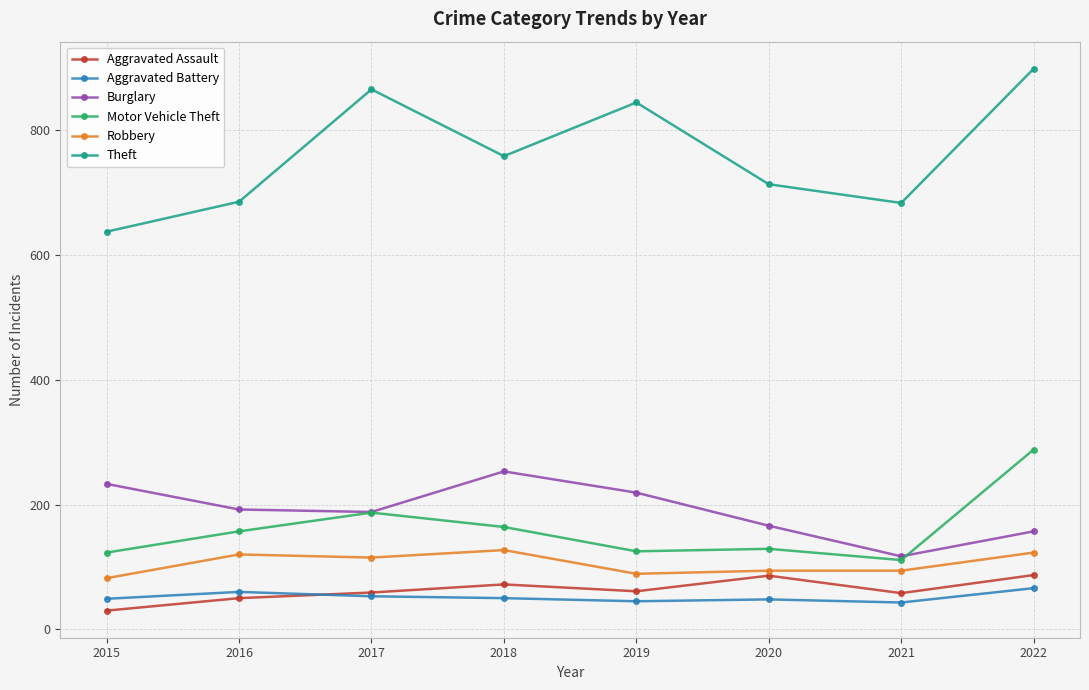

True or false: Aggravated Battery and Robbery cross at least once.

False